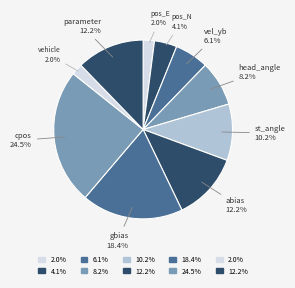

Rank the categories by value from lowest to highest.

pos_E, vehicle, pos_N, vel_yb, head_angle, st_angle, abias, parameter, gbias, cpos